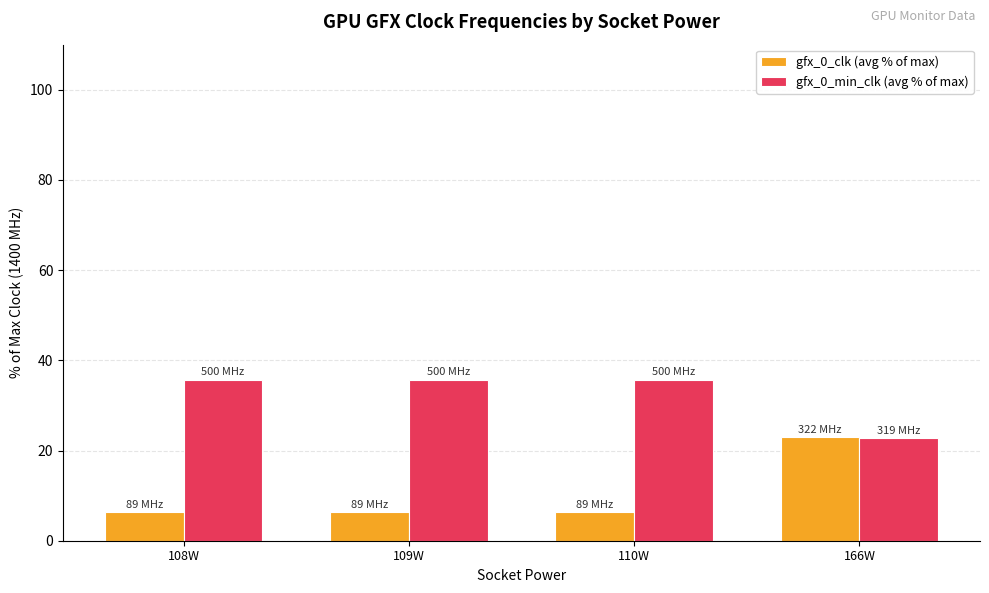

Reading left to right, what are all the values shown in this chart?

gfx_0_clk (avg % of max): 6.4	6.4	6.4	23.0
gfx_0_min_clk (avg % of max): 35.7	35.7	35.7	22.8